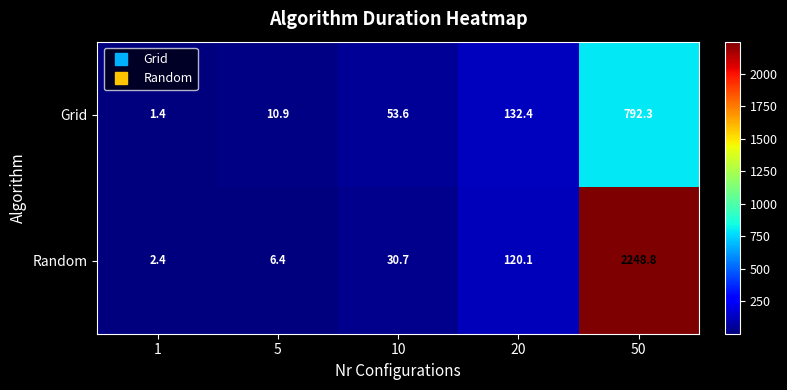

What is the difference between the maximum and second lowest values in the Grid series?

781.4